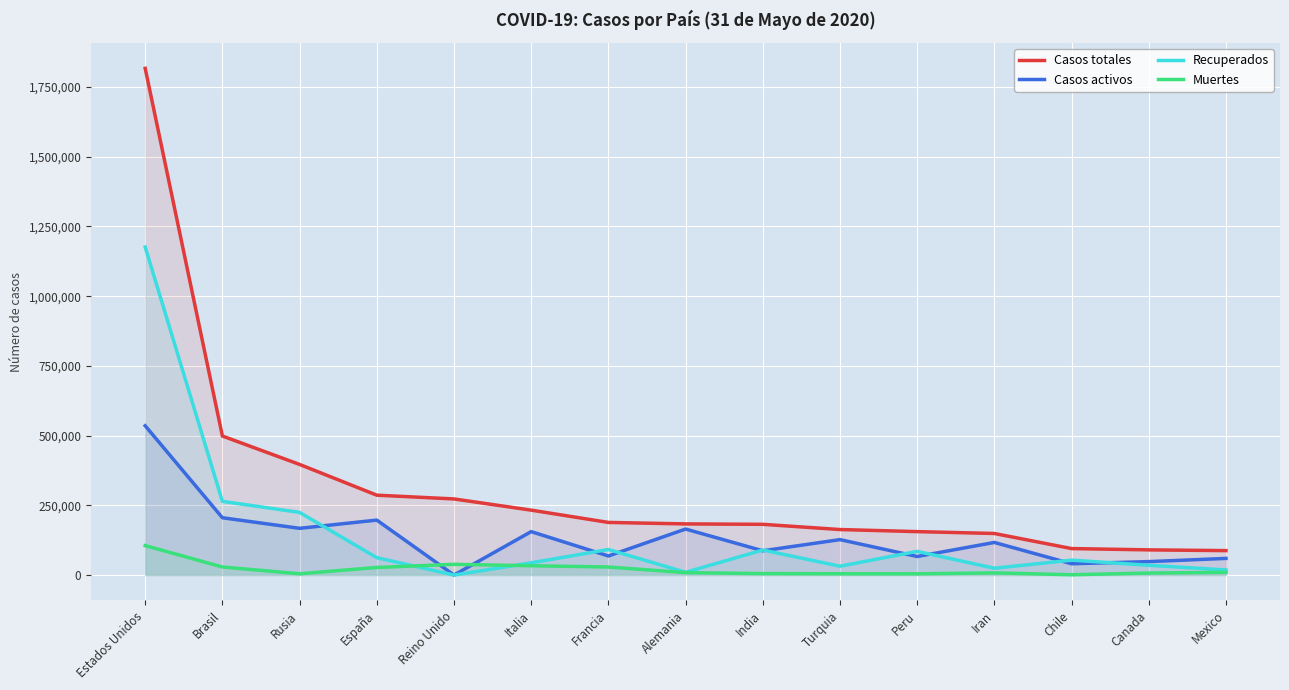

At which label does Casos totales first exceed 183294?

Estados Unidos